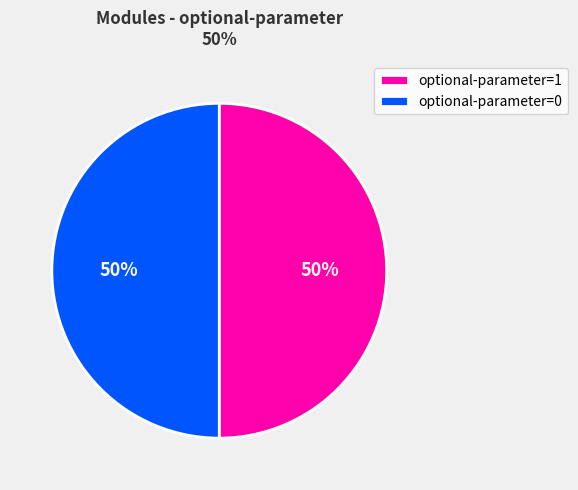

Is the sum of optional-parameter=0 and optional-parameter=1 greater than half?

Yes